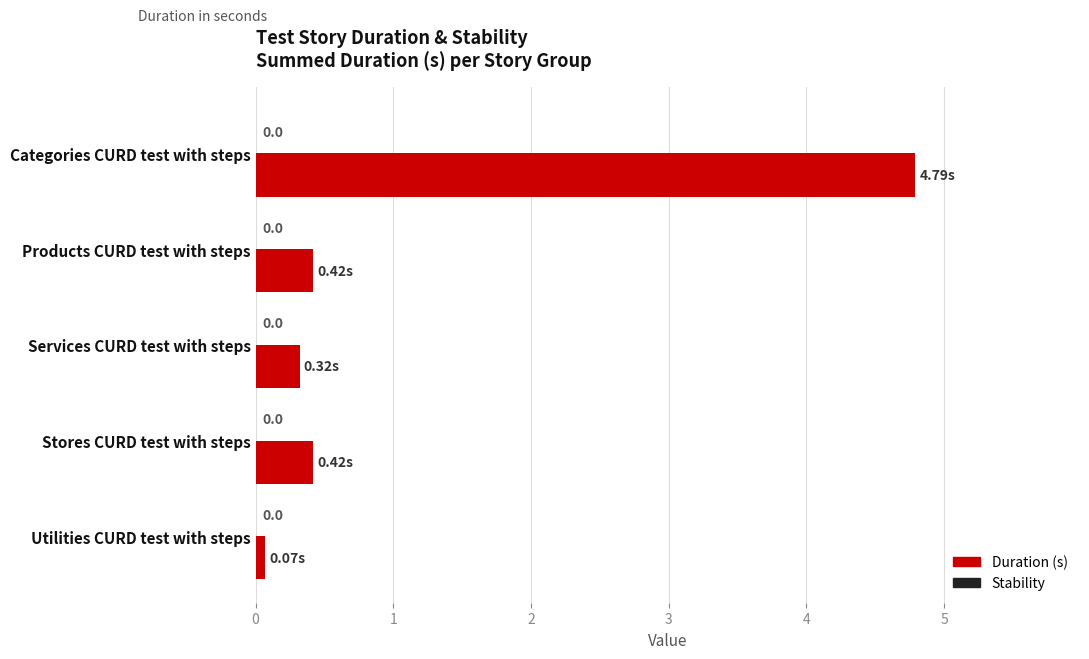

Does the chart contain any negative values?

No